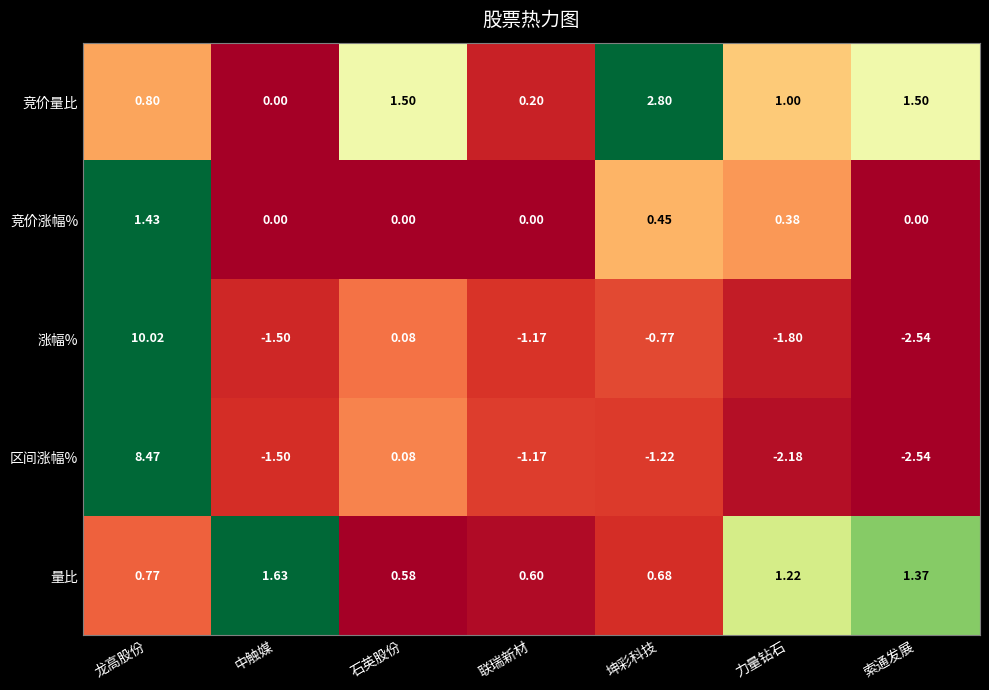

At which label does 量比 reach its minimum?

石英股份